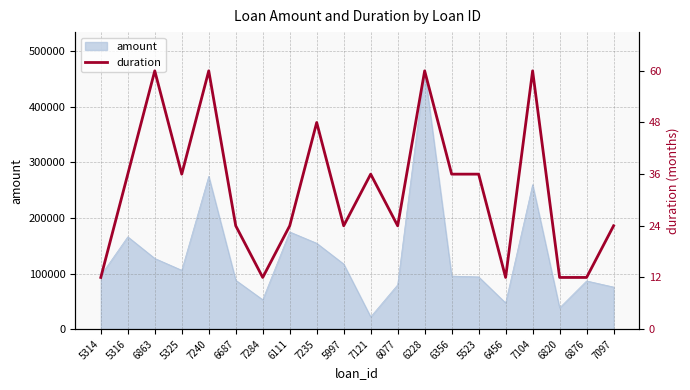

True or false: the data has more than 1 interior local peaks.

True